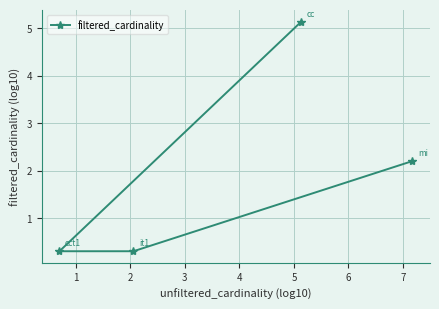

What is the value of the 1st point from the left?

0.3